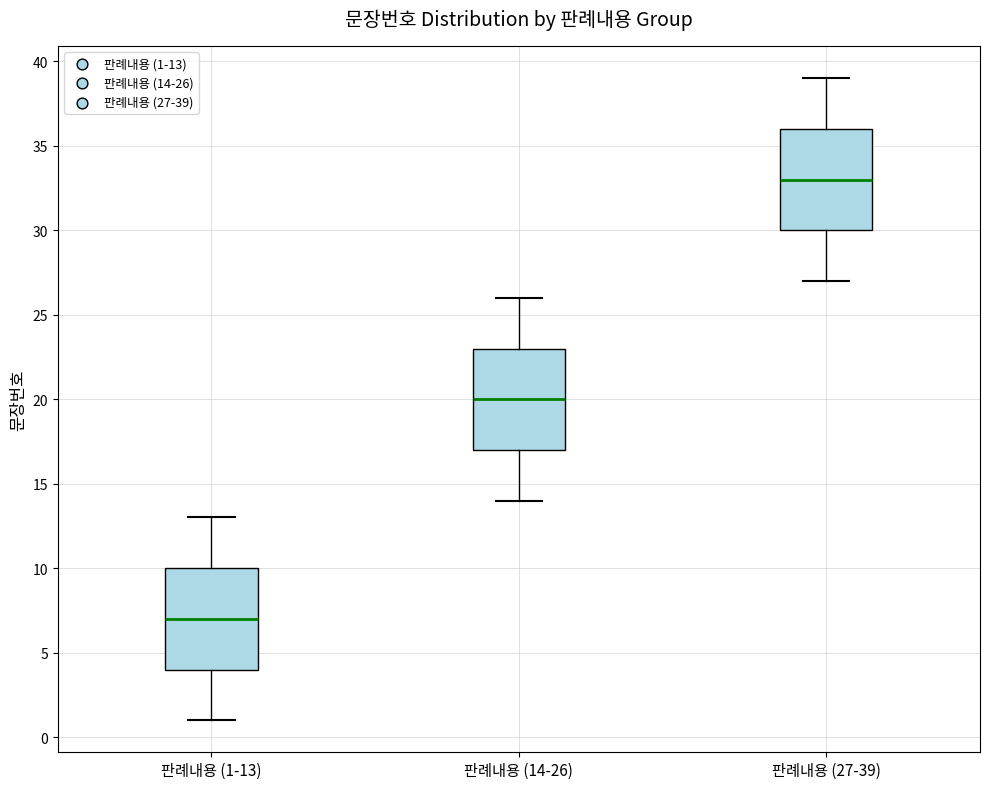

Reading left to right, transcribe this box plot: for each box, give where its median line is, the range the box spans, and where its two whiskers end, as read against the y-axis. The values are not printed on the chart, so give them approximately, as read against the axis.

판례내용 (1-13): median 7, box 4 to 10, whiskers 1 to 13
판례내용 (14-26): median 20, box 17 to 23, whiskers 14 to 26
판례내용 (27-39): median 33, box 30 to 36, whiskers 27 to 39